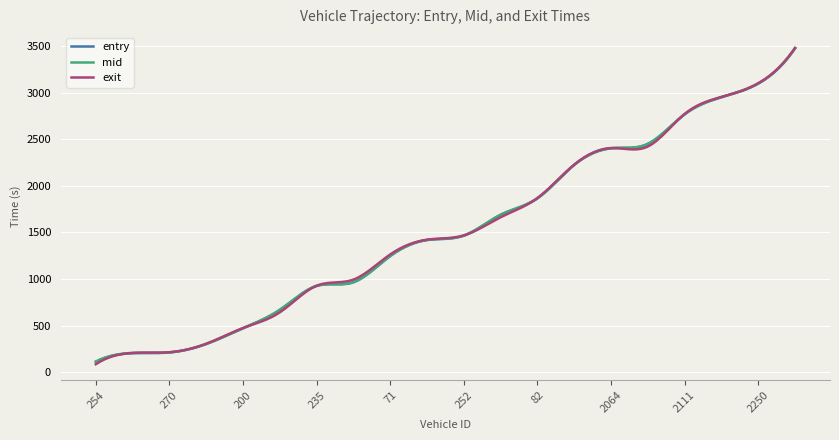

What is the greatest value displayed?

3479.6